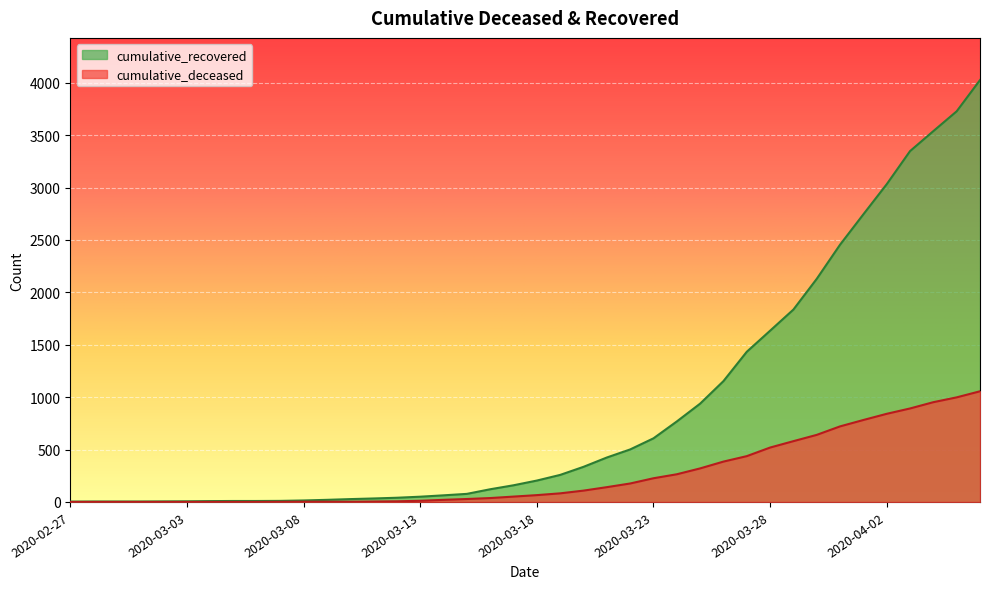

True or false: cumulative_deceased has a value of 519 at 2020-03-28.

True